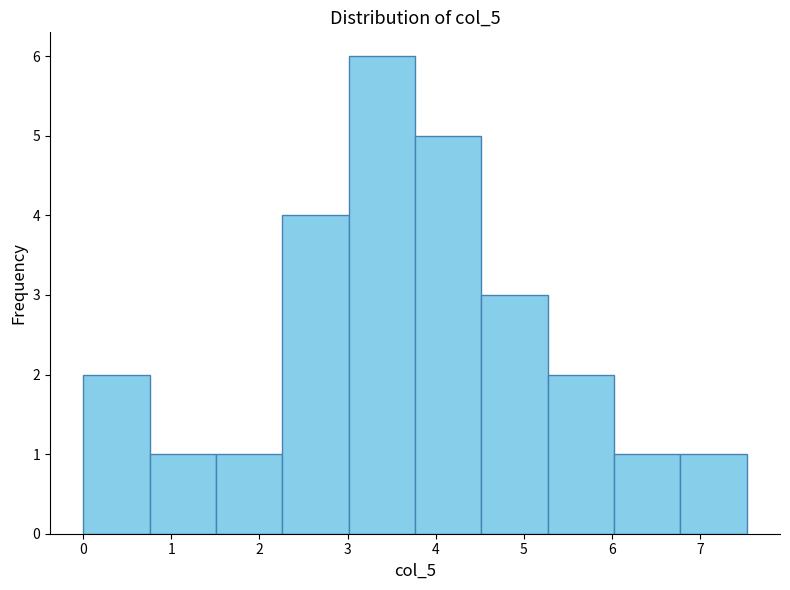

Reading left to right, list every bar in this chart as the range it spans on the x-axis followed by its height. Neither the bar edges nor the heights are printed on the chart, so give them approximately, as read against the axes.

0.0 to 0.8: 2
0.8 to 1.5: 1
1.5 to 2.3: 1
2.3 to 3.0: 4
3.0 to 3.8: 6
3.8 to 4.5: 5
4.5 to 5.3: 3
5.3 to 6.0: 2
6.0 to 6.8: 1
6.8 to 7.5: 1